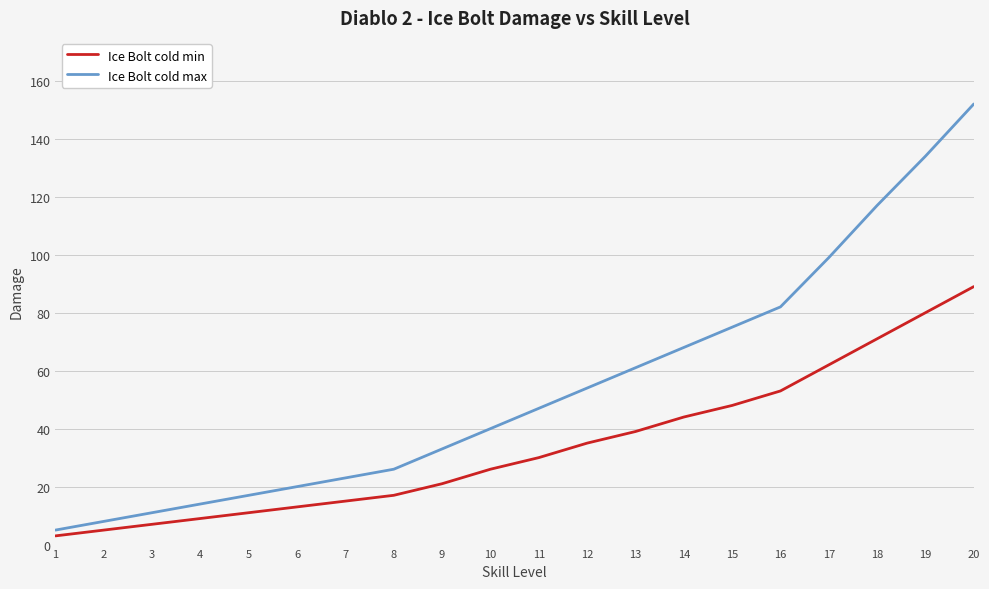

List the labels in order of Ice Bolt cold min value, largest first.

20, 19, 18, 17, 16, 15, 14, 13, 12, 11, 10, 9, 8, 7, 6, 5, 4, 3, 2, 1